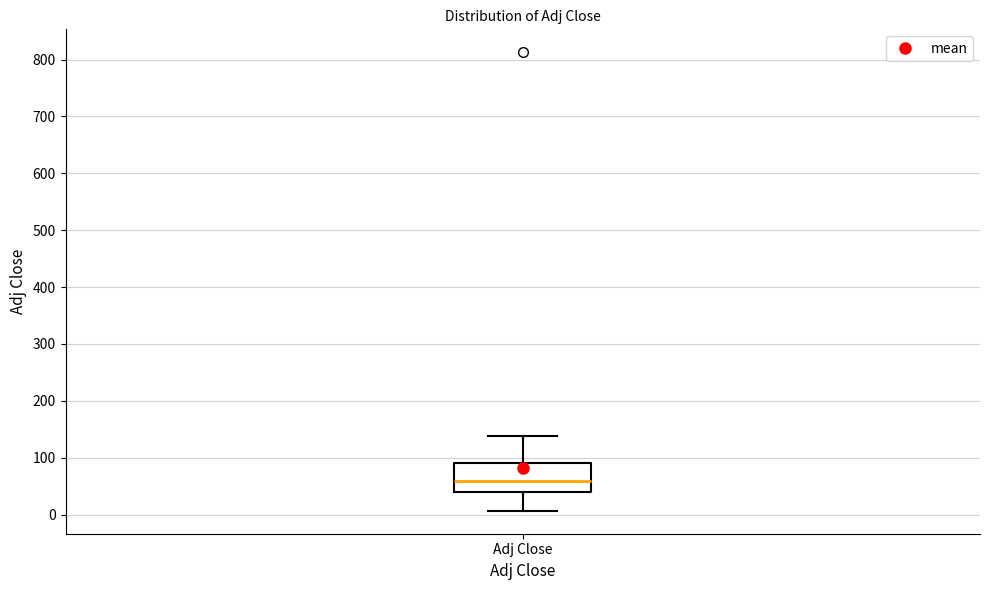

Transcribe this box plot: give where the median line is, the range the box spans, and where the two whiskers end, as read against the y-axis. The values are not printed on the chart, so give them approximately, as read against the axis.

median 60, box 40 to 90, whiskers 10 to 140